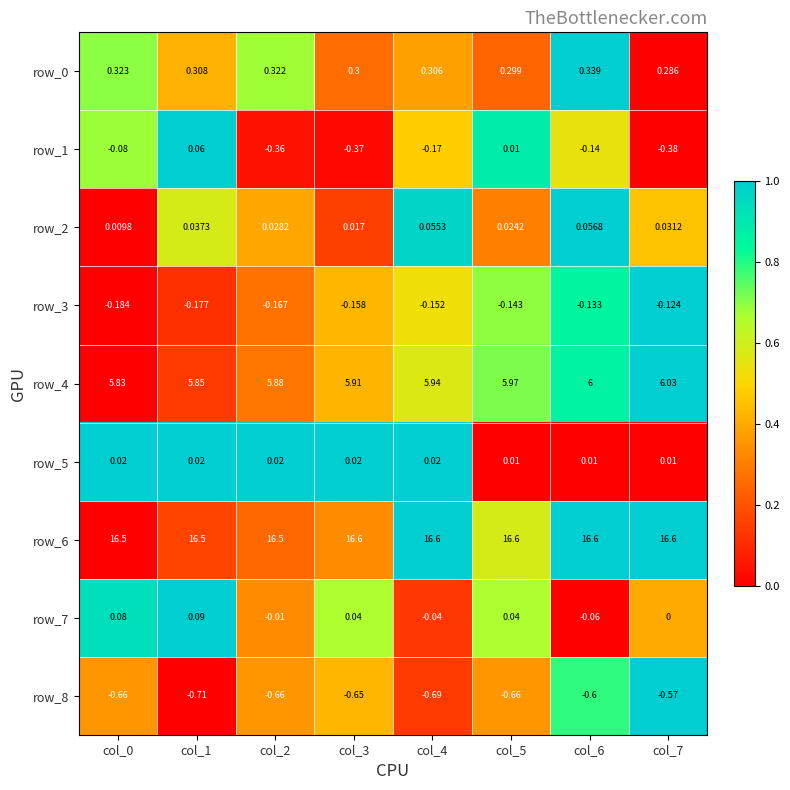

Which label corresponds to the largest value in the chart?

col_6